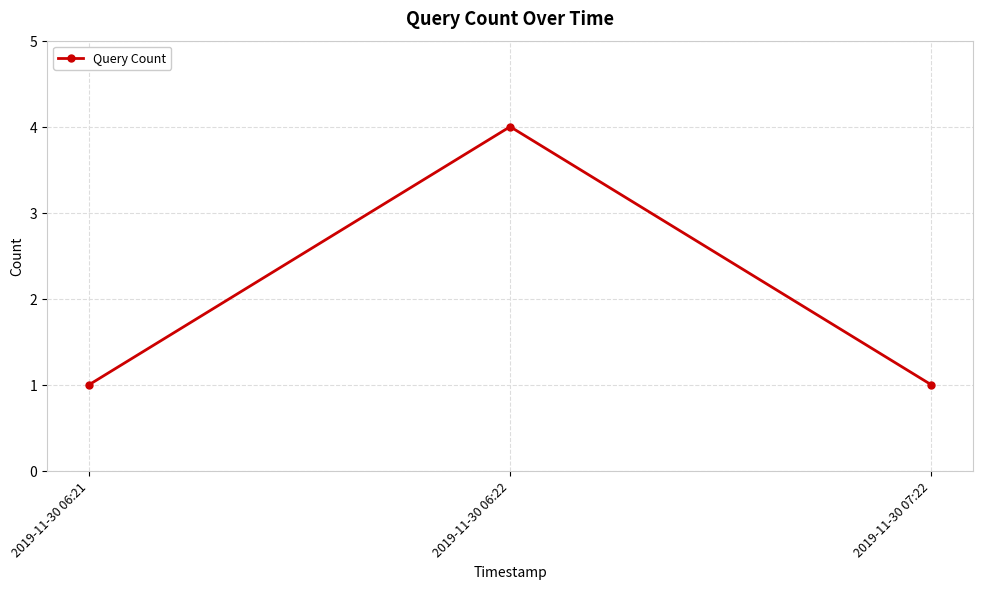

Is it true that the value at 2019-11-30 06:21 is 0?

False